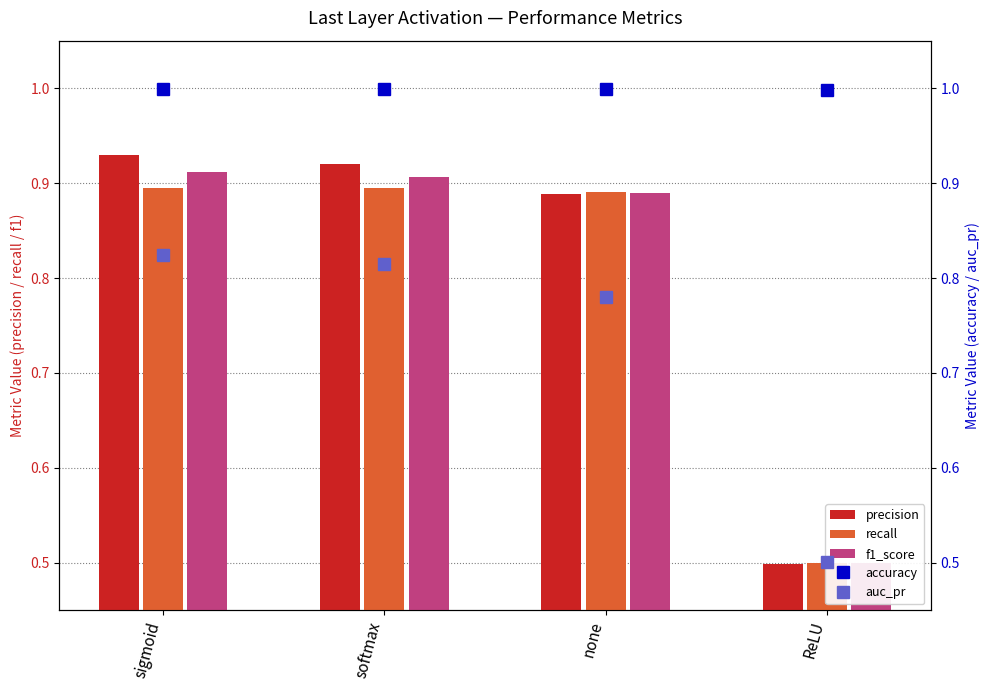

Reading left to right, what are all the values shown in this chart?

precision: 0.9	0.9	0.9	0.5
recall: 0.9	0.9	0.9	0.5
f1_score: 0.9	0.9	0.9	0.5
accuracy: 1.0	1.0	1.0	1.0
auc_pr: 0.8	0.8	0.8	0.5